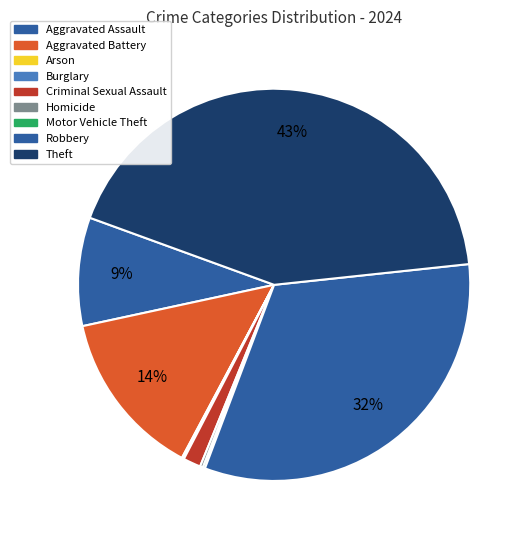

To the nearest percent, what percentage of the pie is Criminal Sexual Assault?

1%